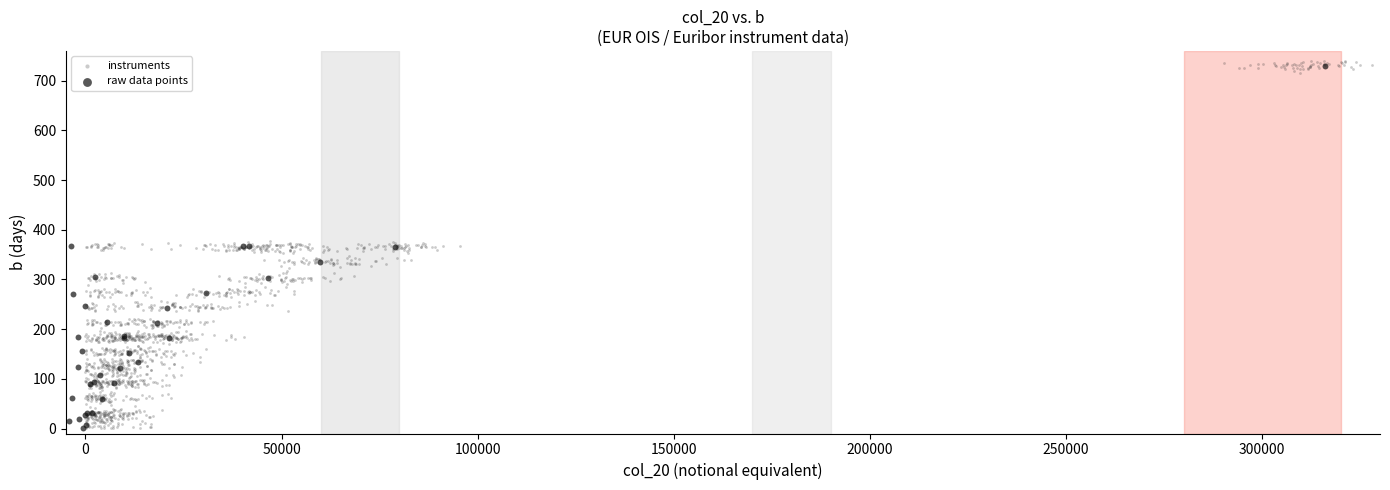

Which series has the widest spread of Y values?

instruments